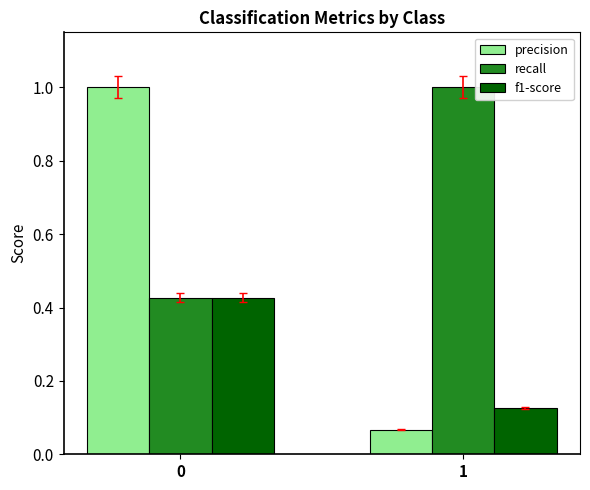

Rank the categories by f1-score value from lowest to highest.

1, 0